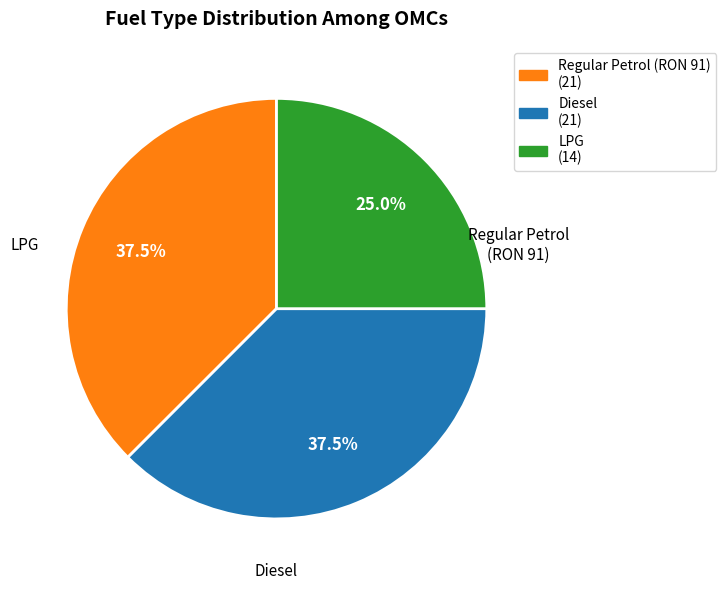

Is there any slice that represents more than half of the pie?

No